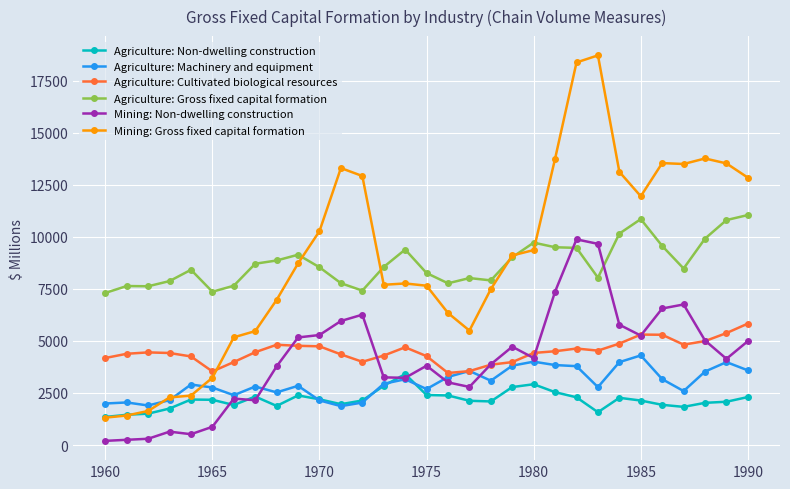

True or false: Agriculture: Gross fixed capital formation has more than 0 points higher than both neighbors.

True